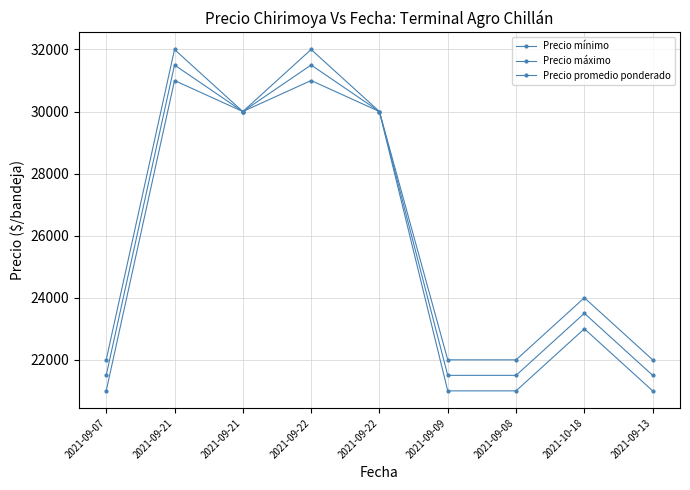

True or false: Precio mínimo has more than 1 points higher than both neighbors.

True